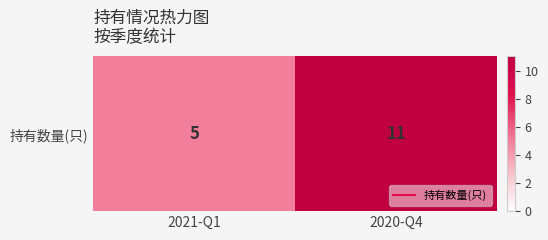

What is the change in value from 2021-Q1 to 2020-Q4?

+6